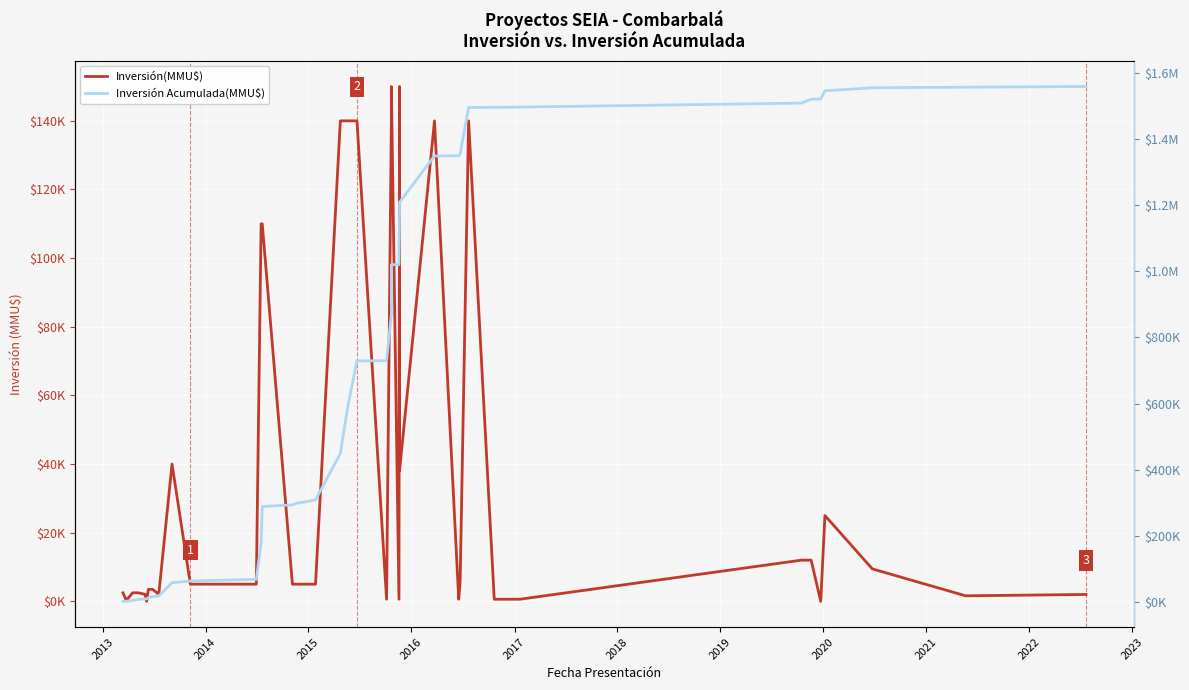

True or false: Inversión Acumulada(MMU$) and Inversión(MMU$) cross at least once.

False